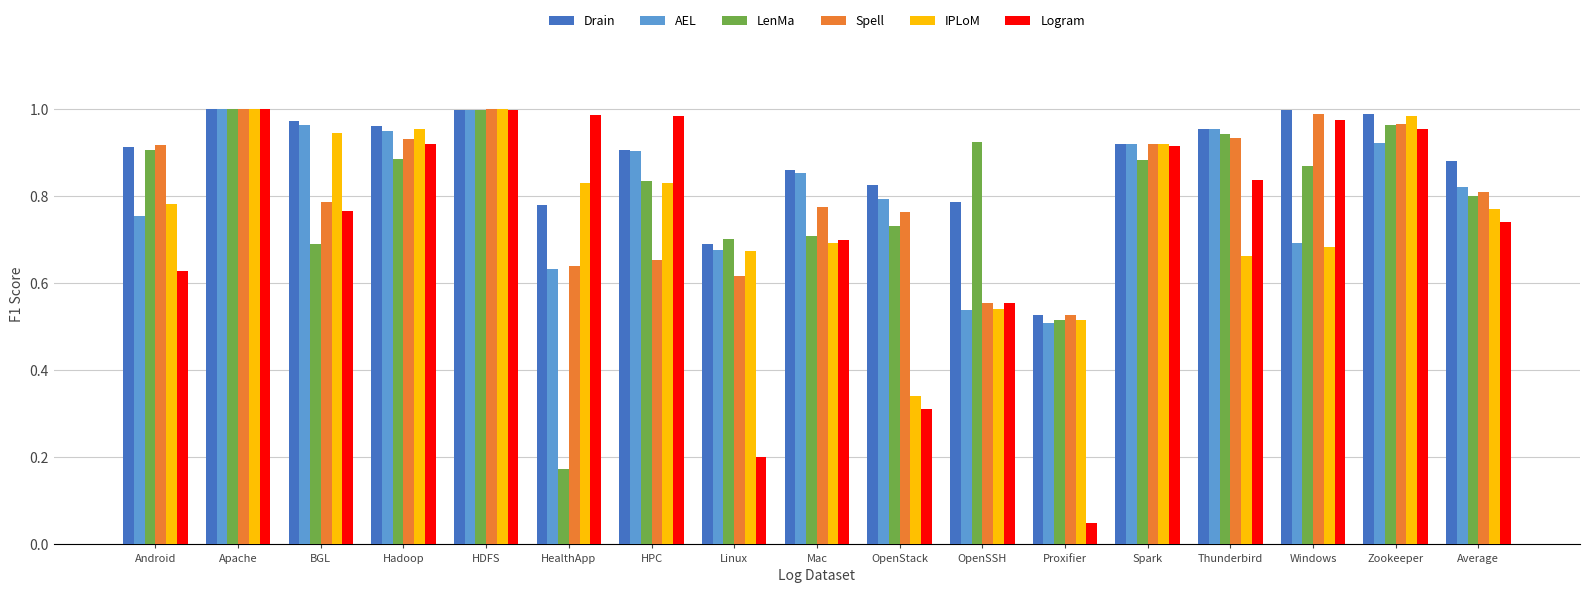

Which category has the lowest value in the AEL series?

Proxifier